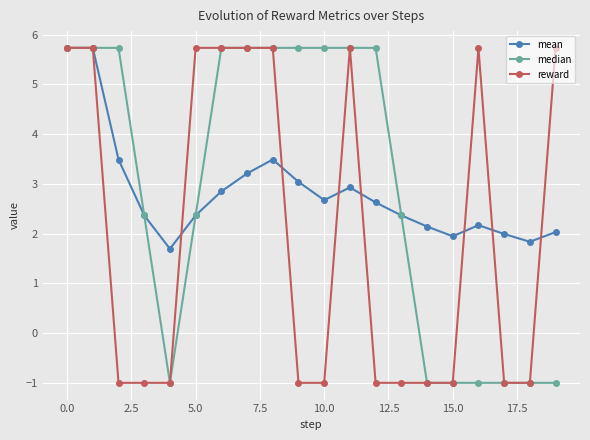

How many interior local valleys does the mean series have?

4